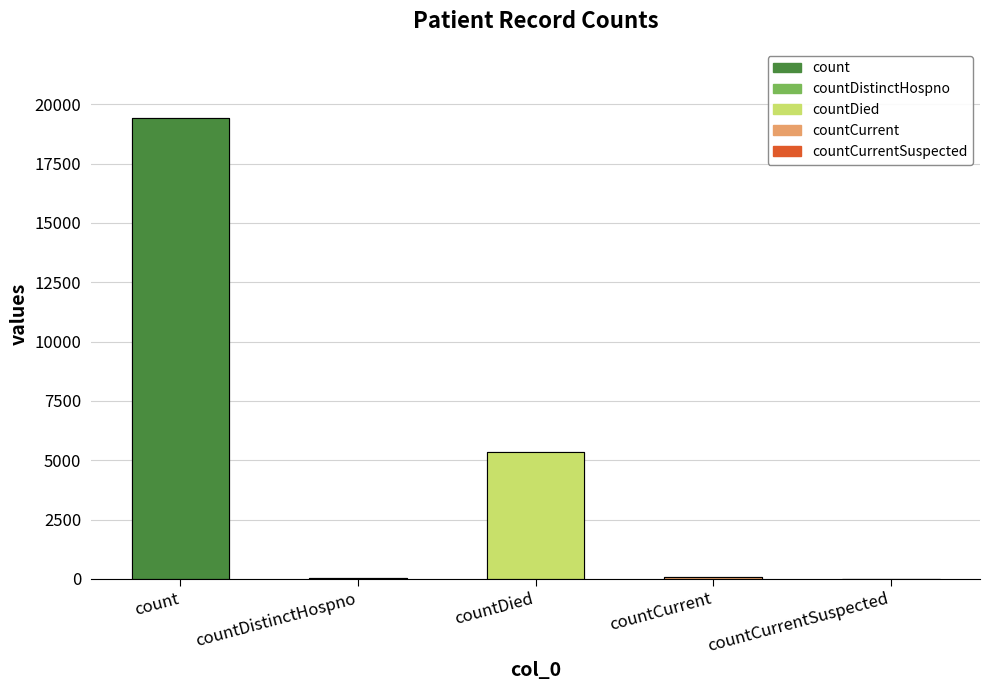

What is the approximate value at countCurrent?

60